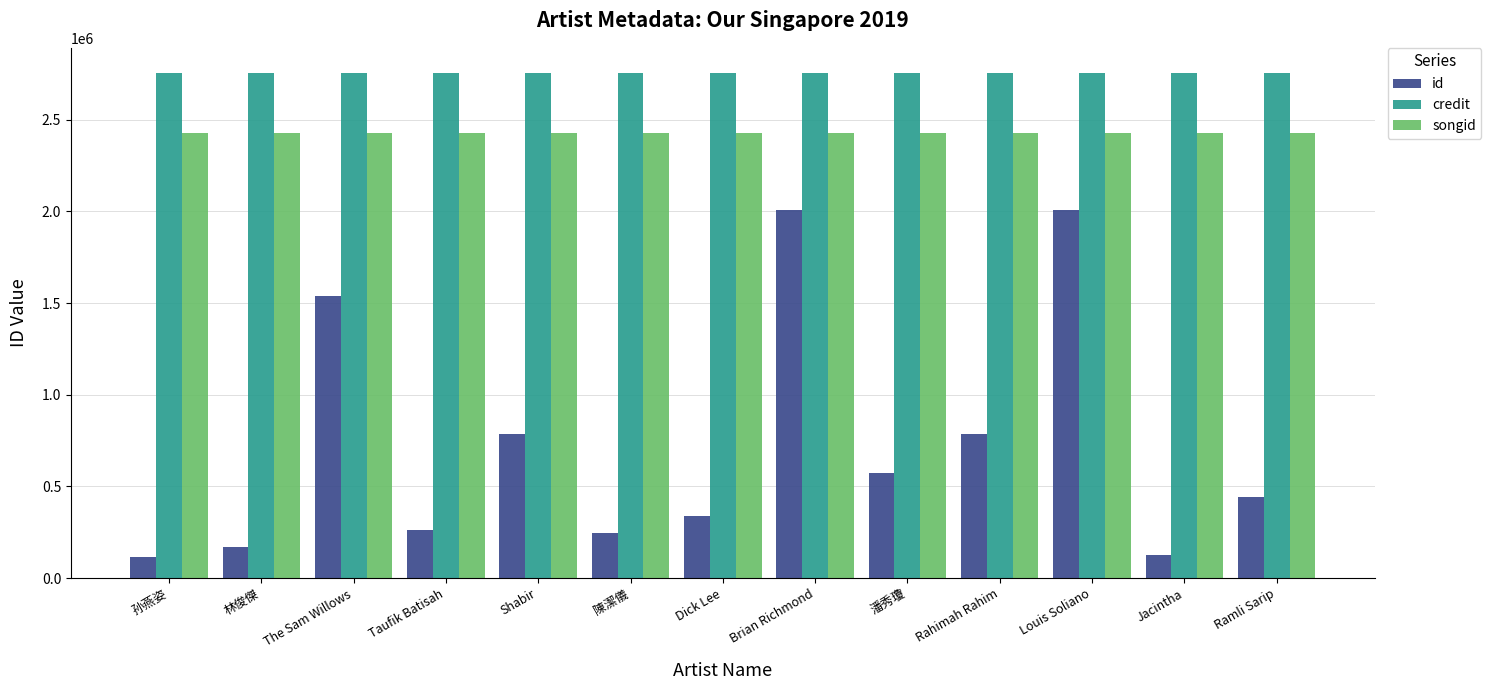

What is the minimum value for credit?

2755023